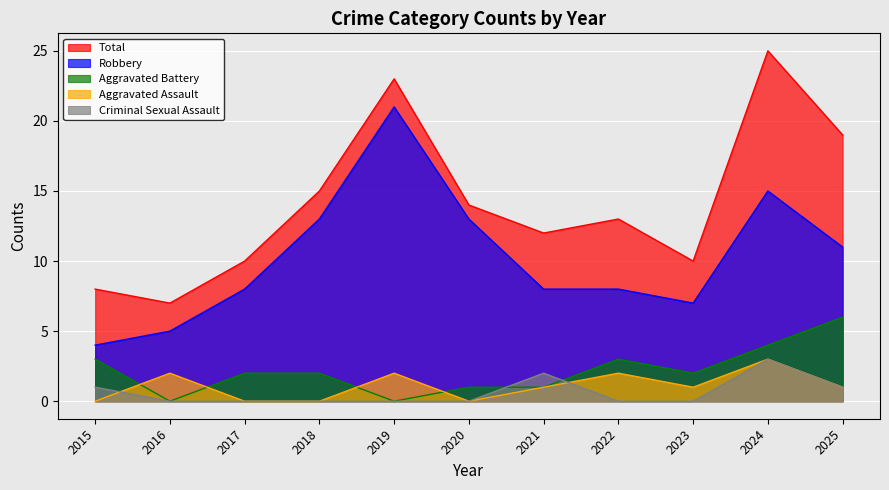

At 2020, list the series in order from largest to smallest.

Total, Robbery, Aggravated Battery, Aggravated Assault, Criminal Sexual Assault